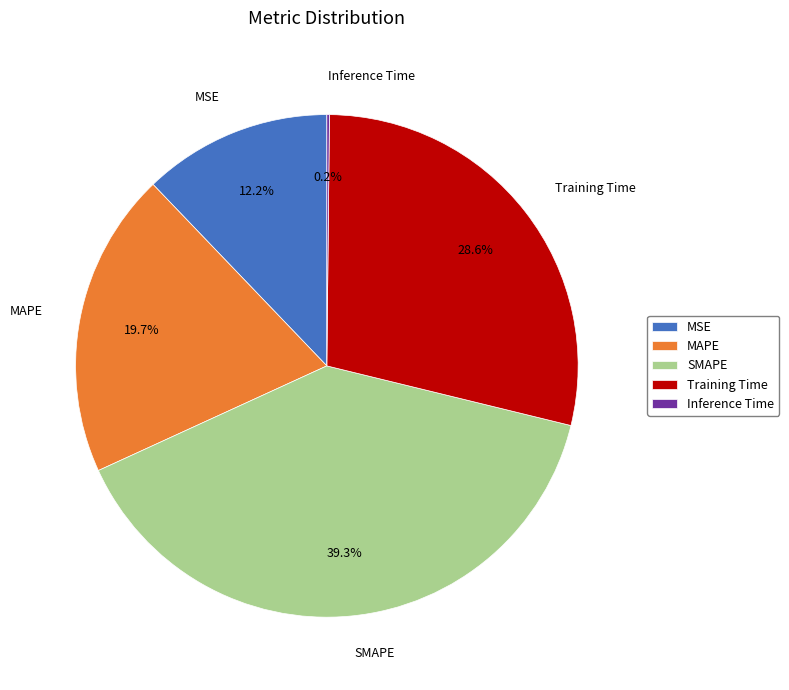

Between Training Time and SMAPE, which is larger?

SMAPE